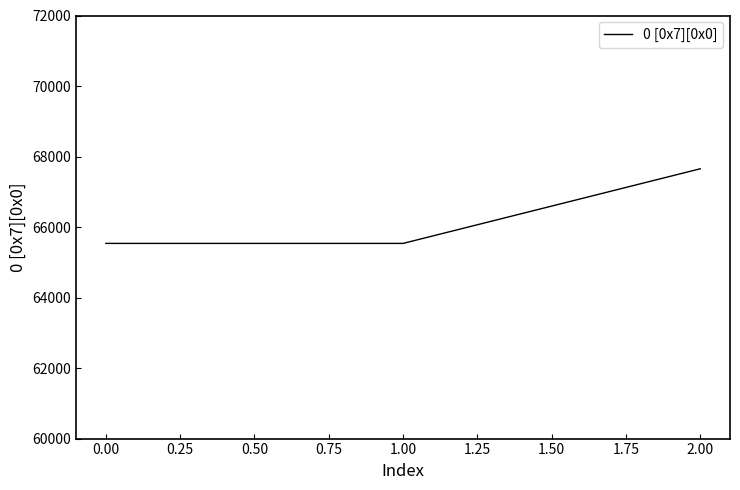

How many series are shown in this chart?

1